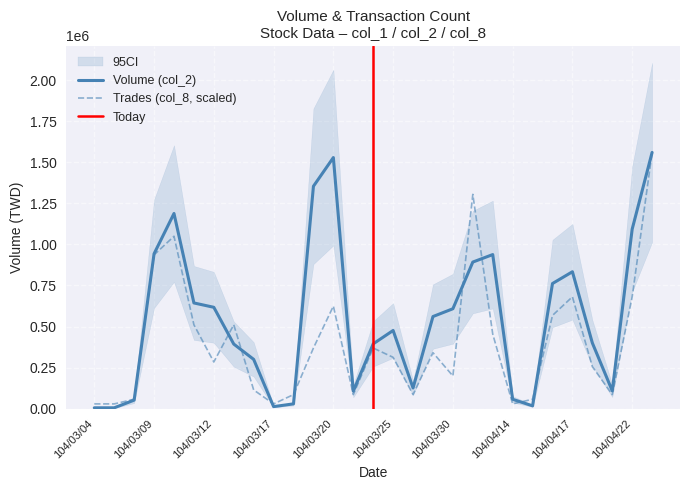

At which label is col_1 closest to 782620?

104/04/16